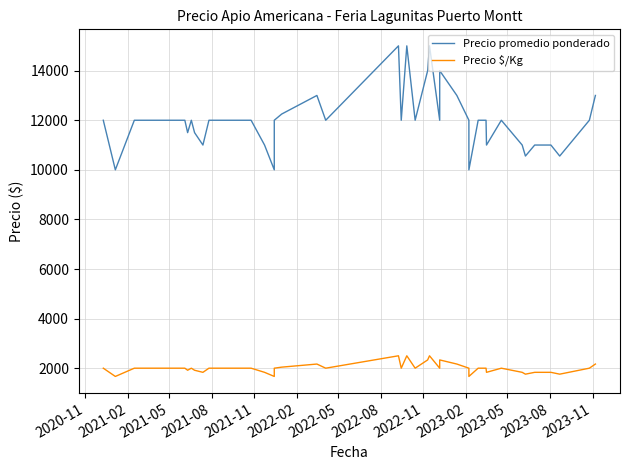

How many data points in Precio promedio ponderado are above 12000?

9